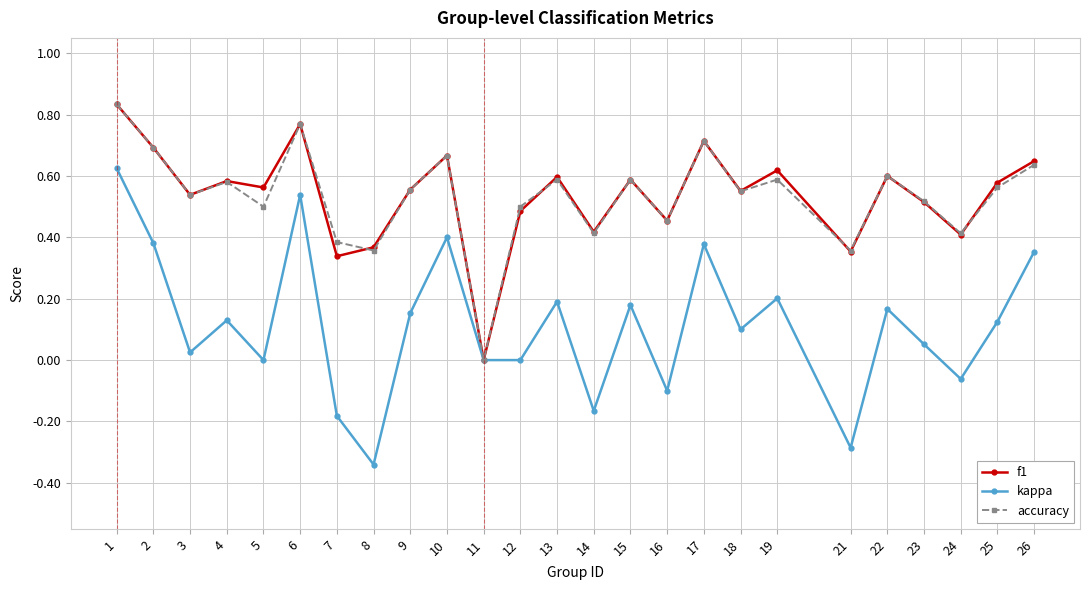

Is it true that kappa equals 0.1 at 18?

True